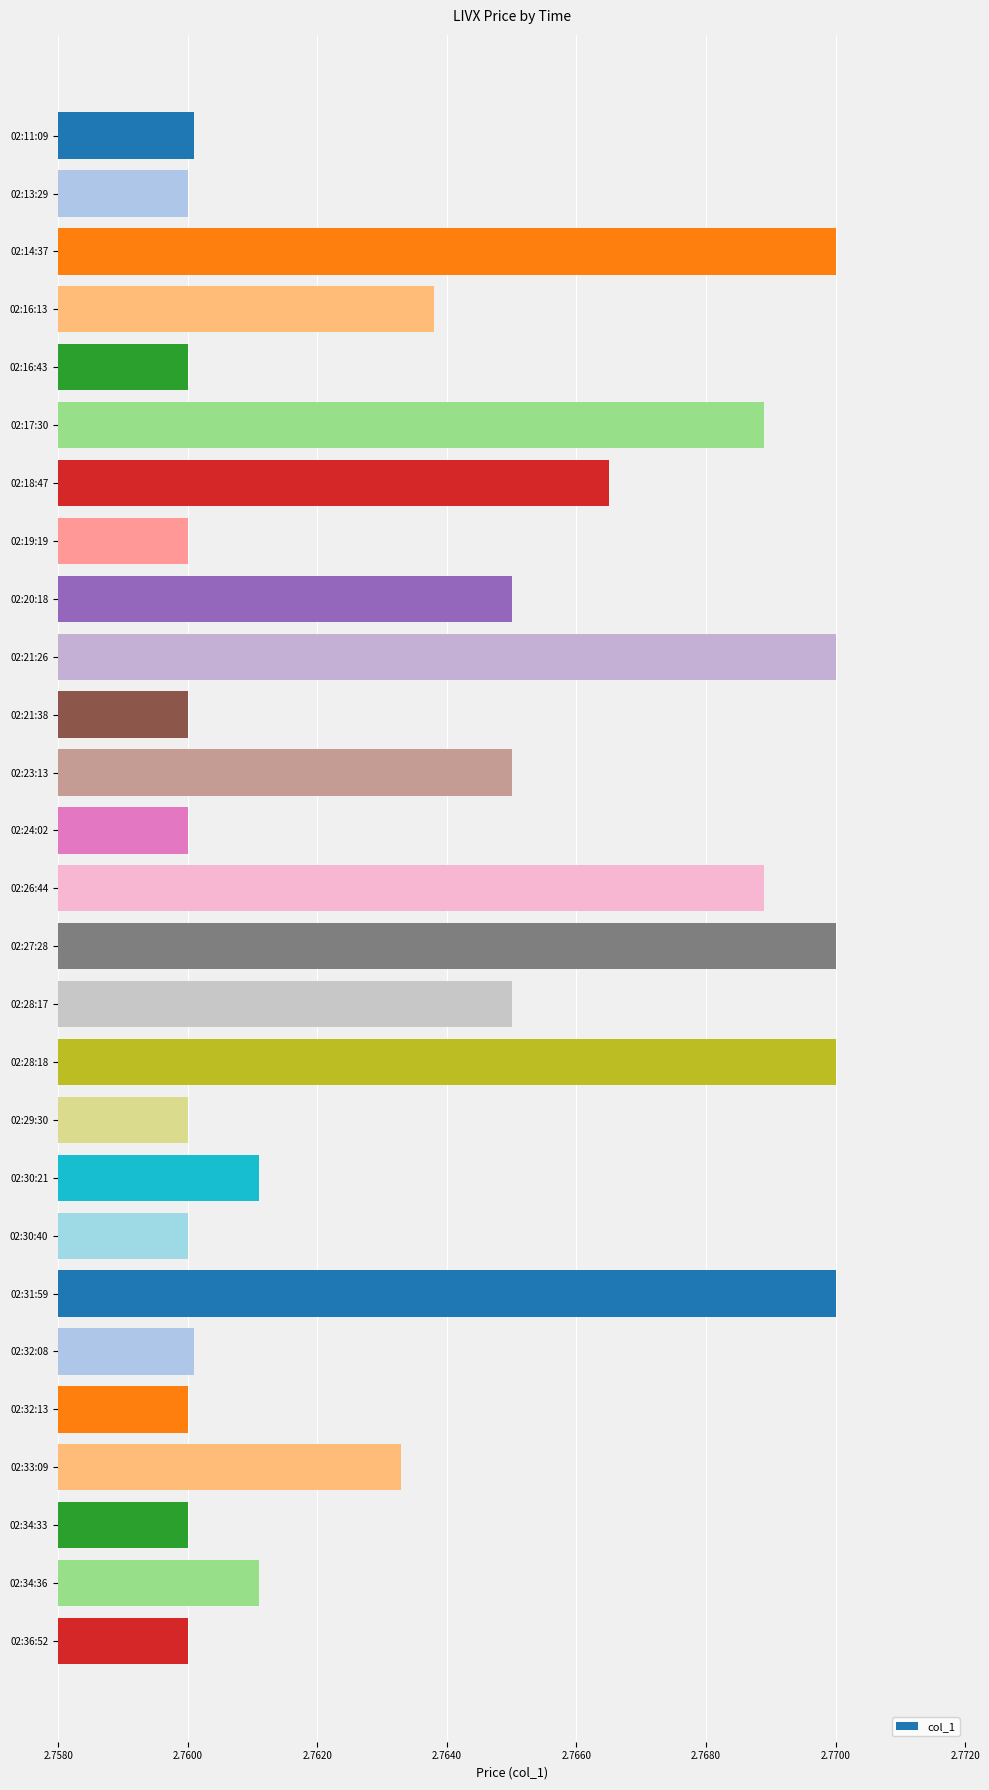

What position from the top is 02:28:17?

16